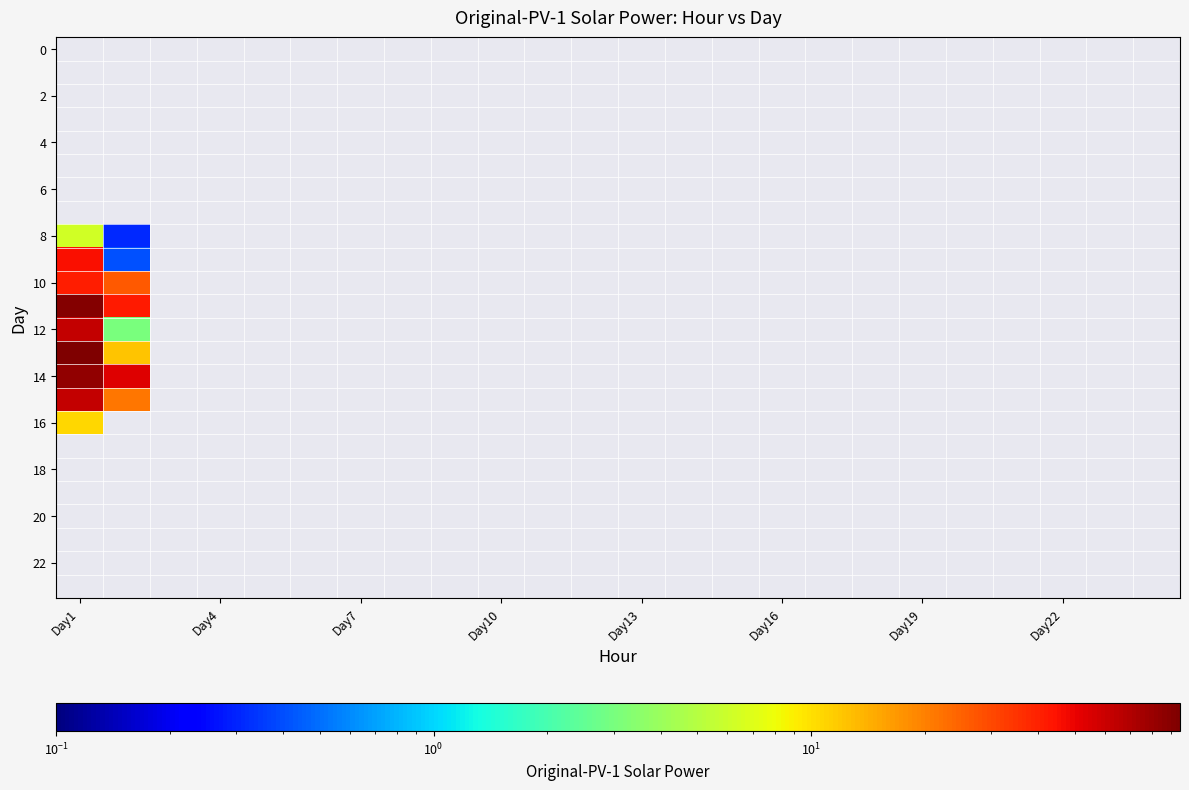

Count the number of data series in this chart.

24